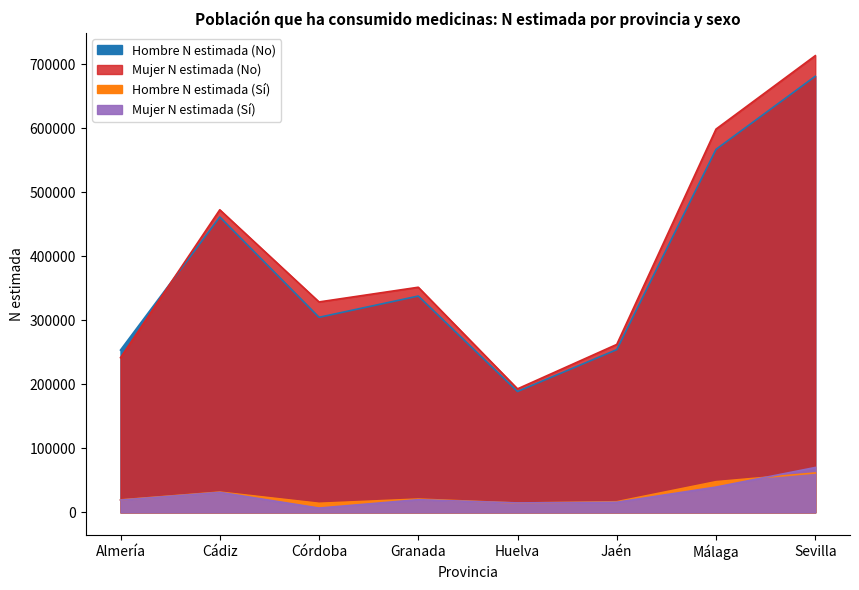

In Mujer N estimada (Sí), how many points are lower than both neighbors (excluding endpoints)?

2